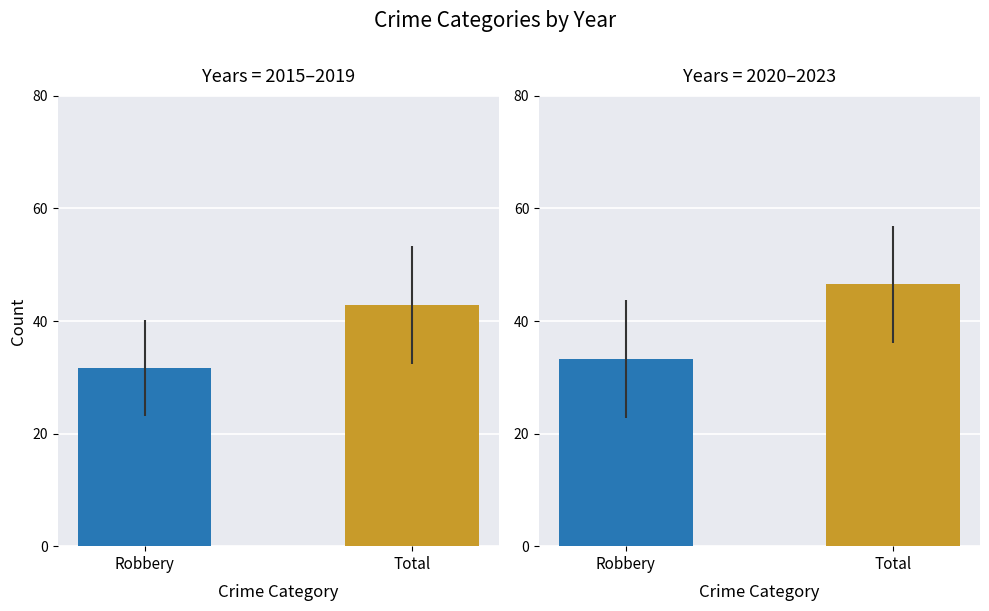

The Robbery series shows 31 at 2016. True or false?

True